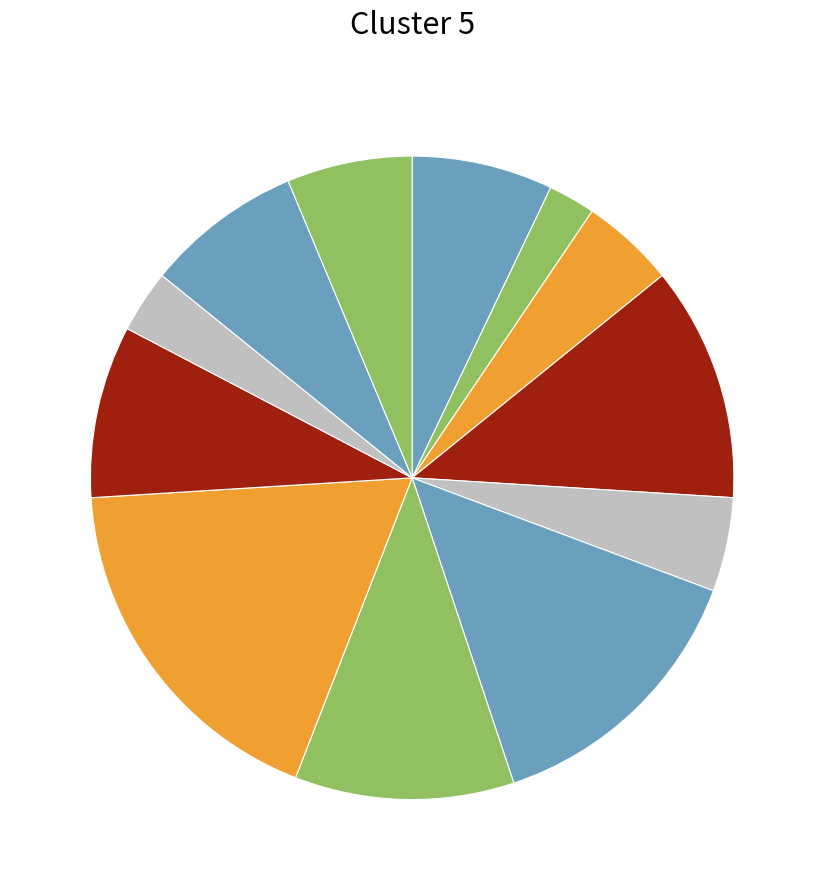

Is there any slice that represents more than half of the pie?

No